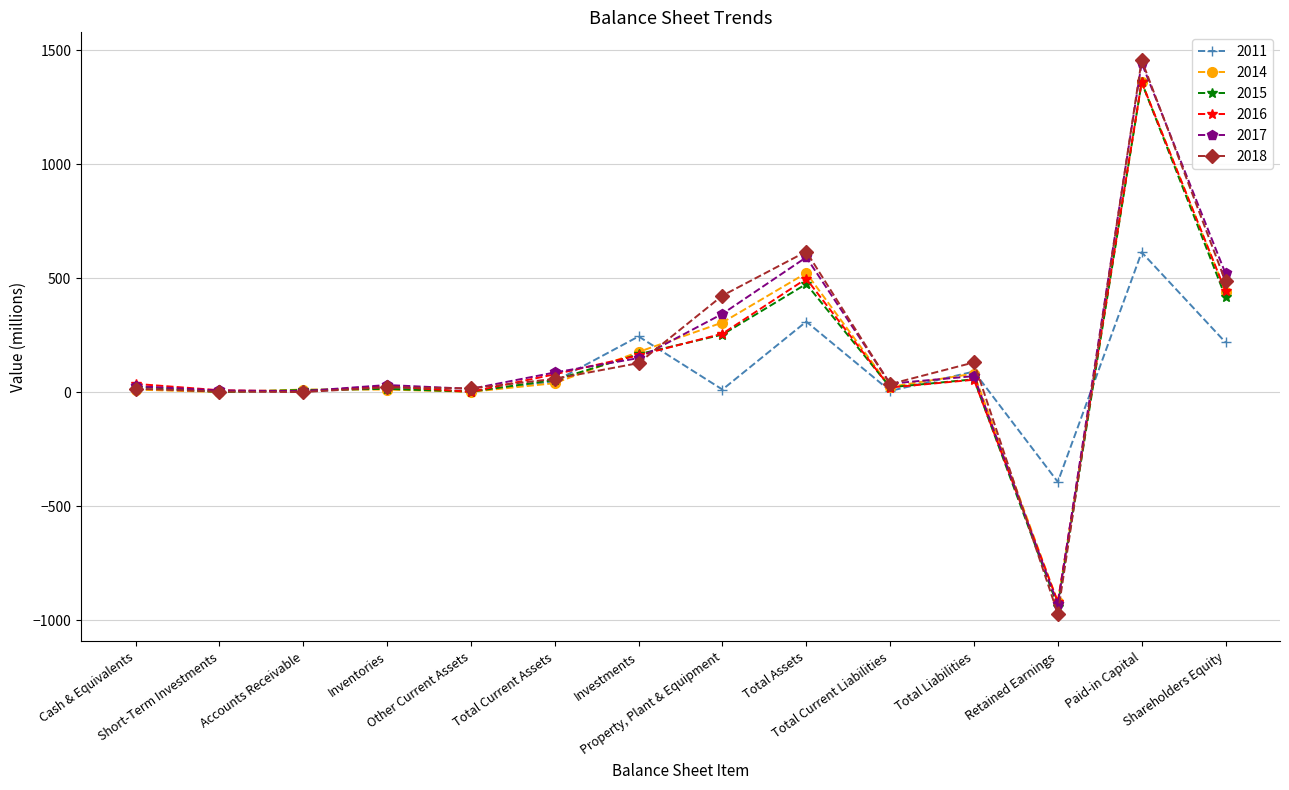

What position from the left is Total Current Assets?

6